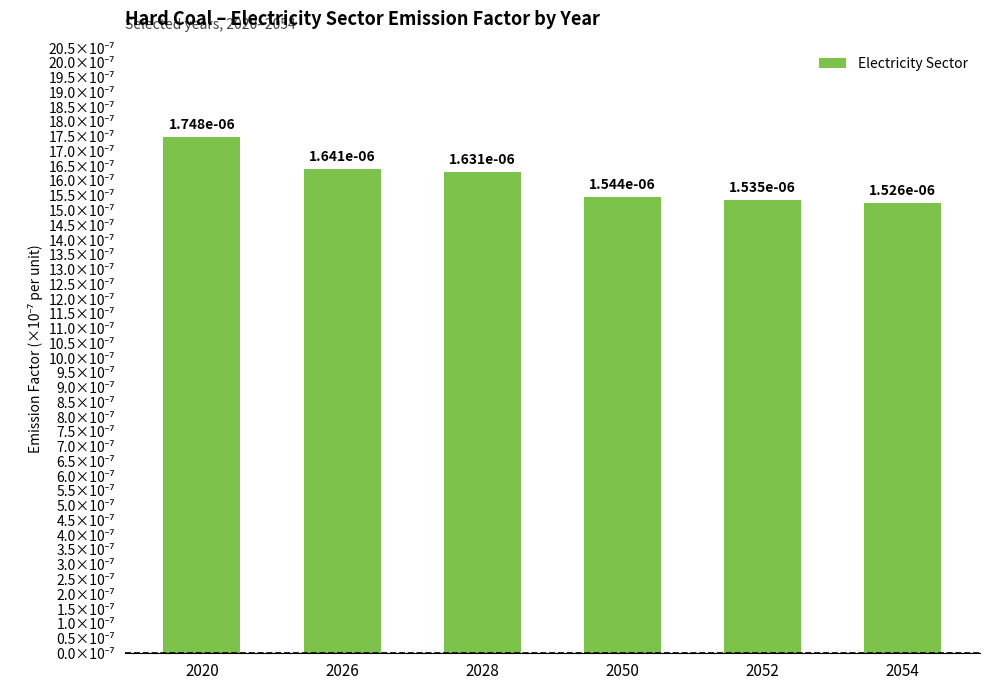

What is the smallest value displayed?

15.3